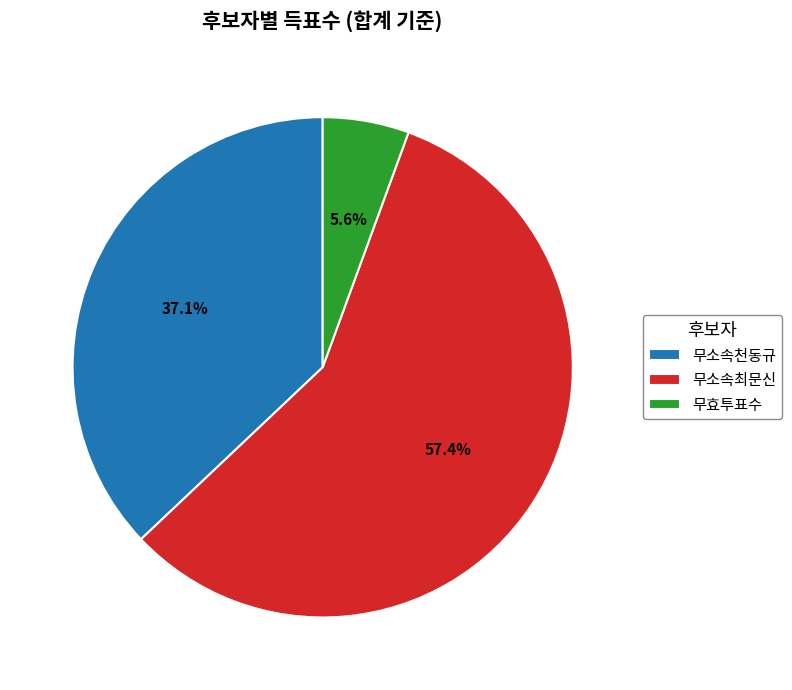

How many slices are in this pie chart?

3